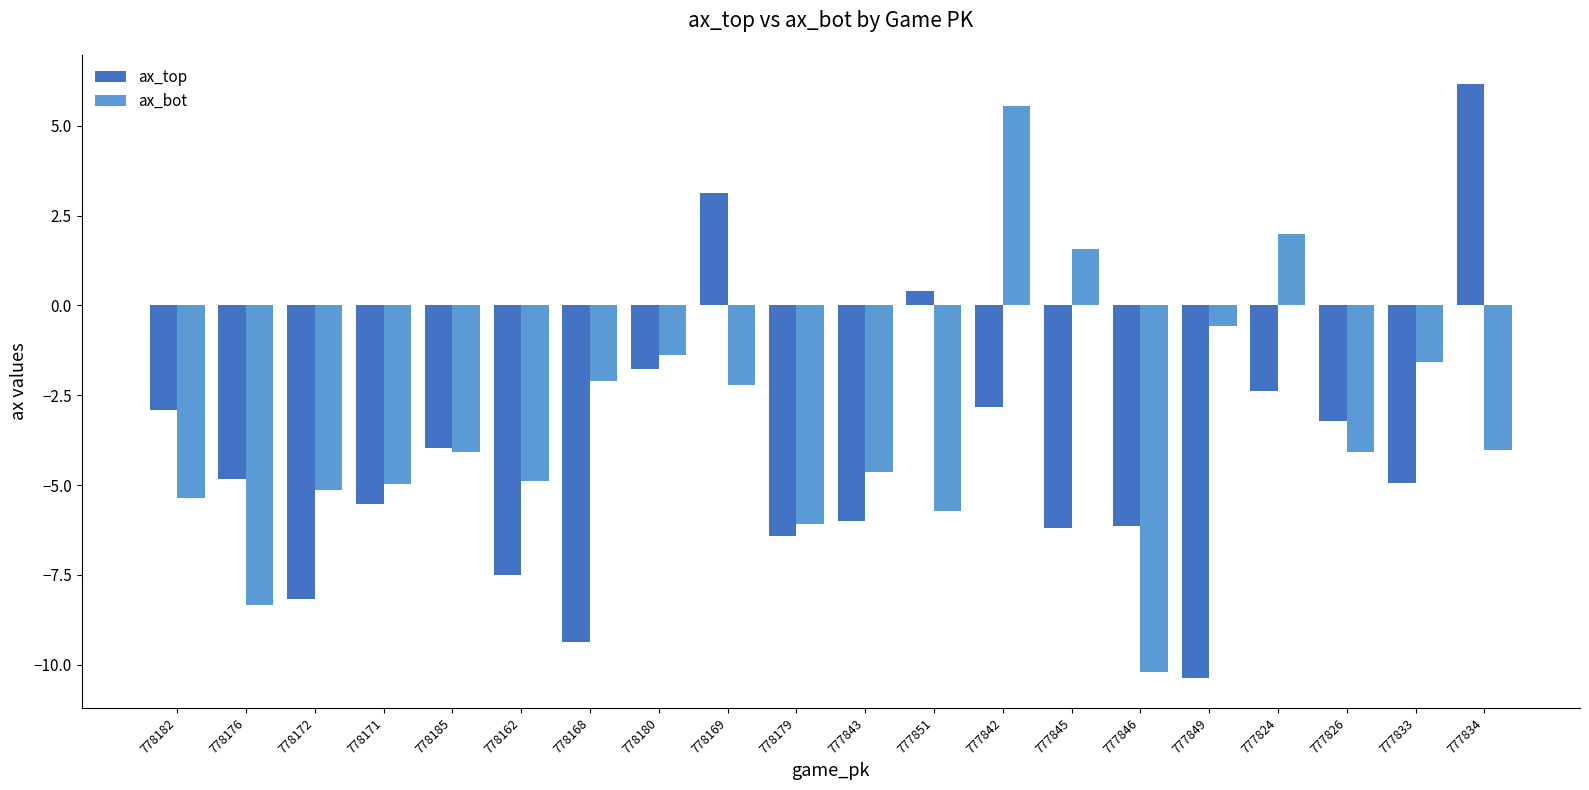

Rank the series at 778169 from lowest to highest value.

ax_bot, ax_top